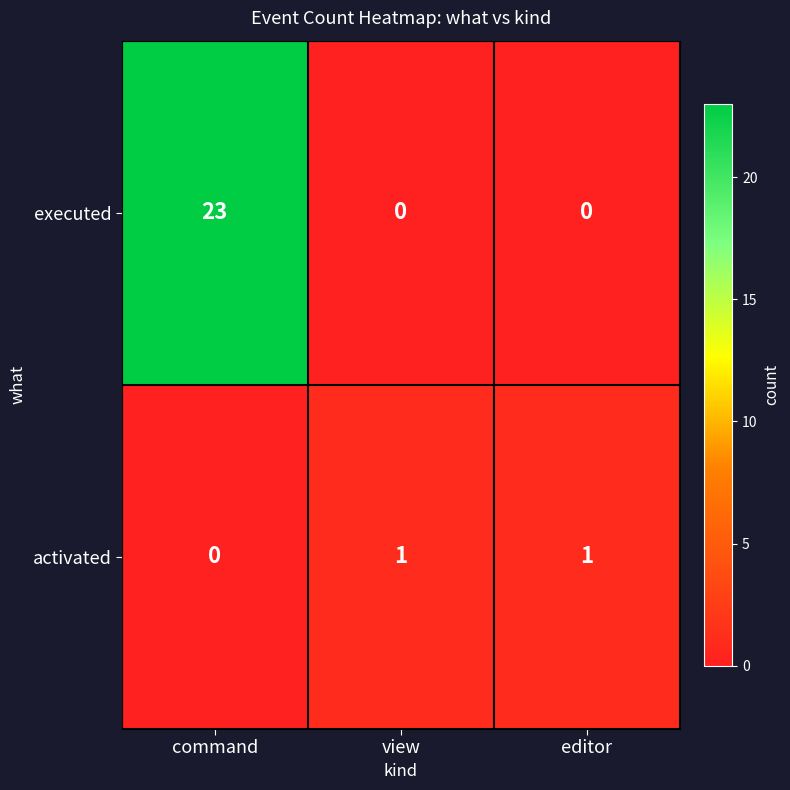

Reading right to left, extract all data points from this chart.

executed: editor=0	view=0	command=23
activated: editor=1	view=1	command=0